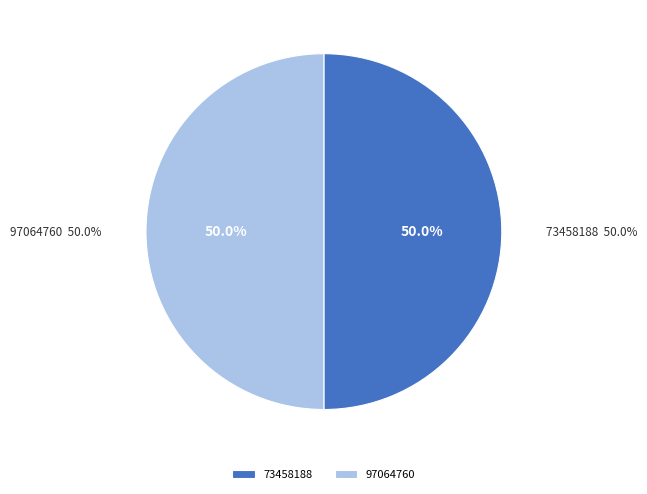

Does 97064760 represent more than half of the total?

No